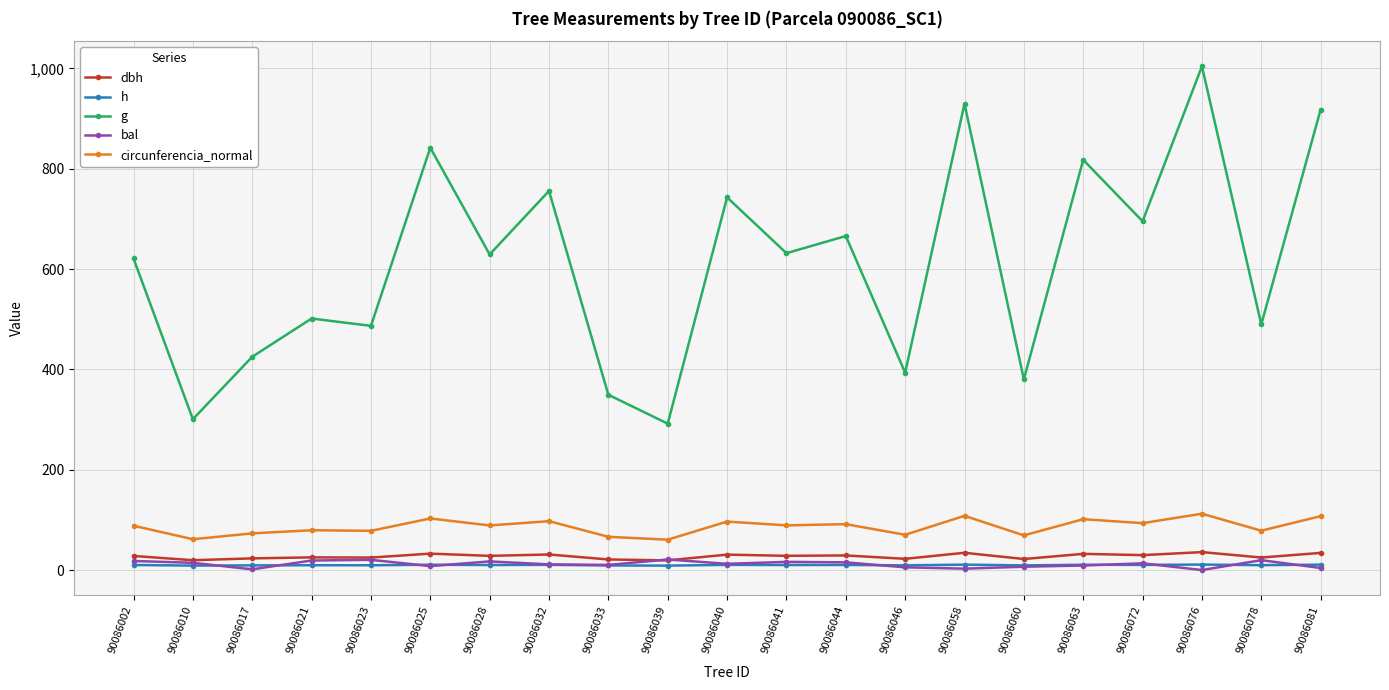

The value of dbh at 90086021 is 25.3. True or false?

True